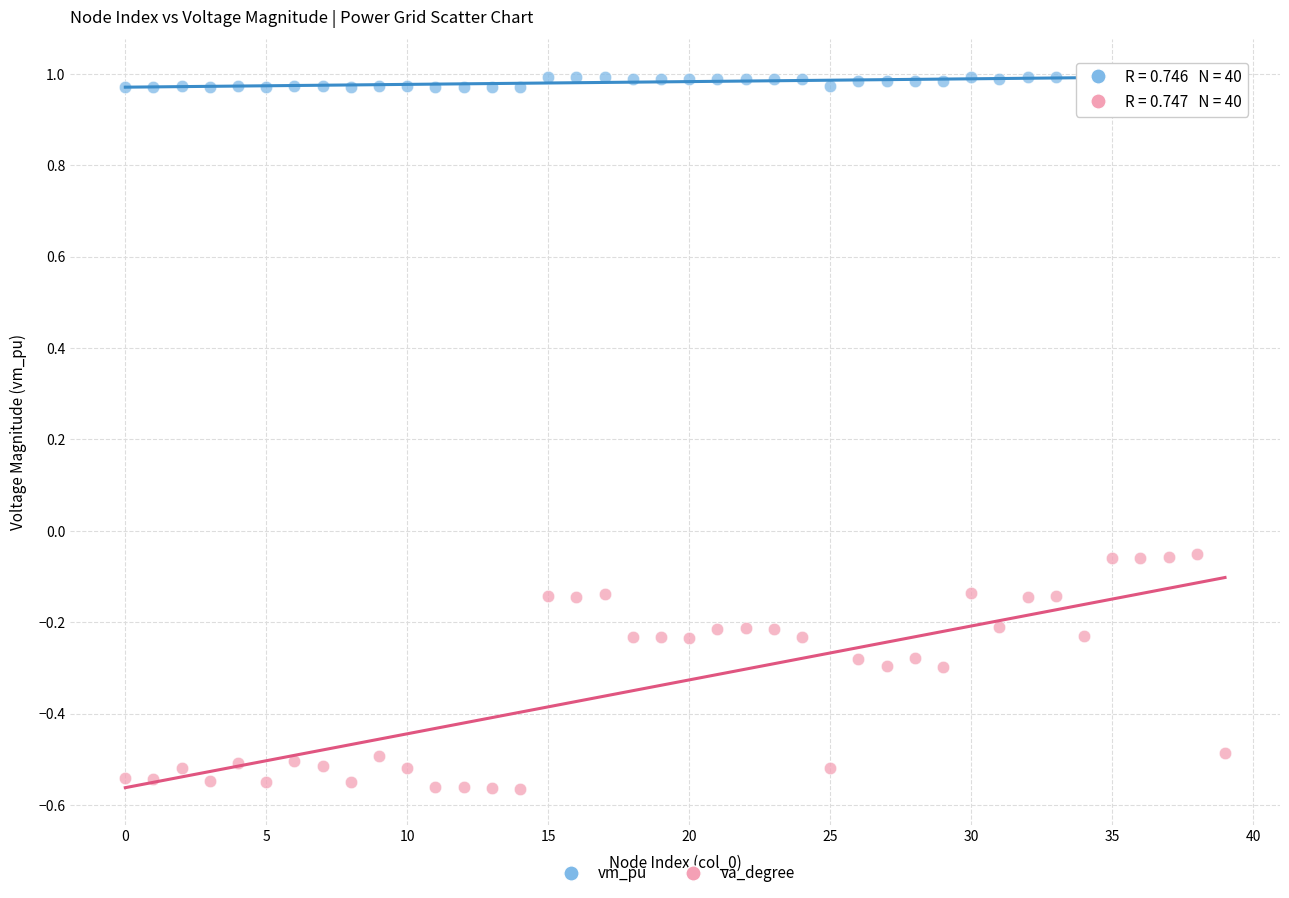

Across all data points, what is the range of Y values (max minus min)?

1.6